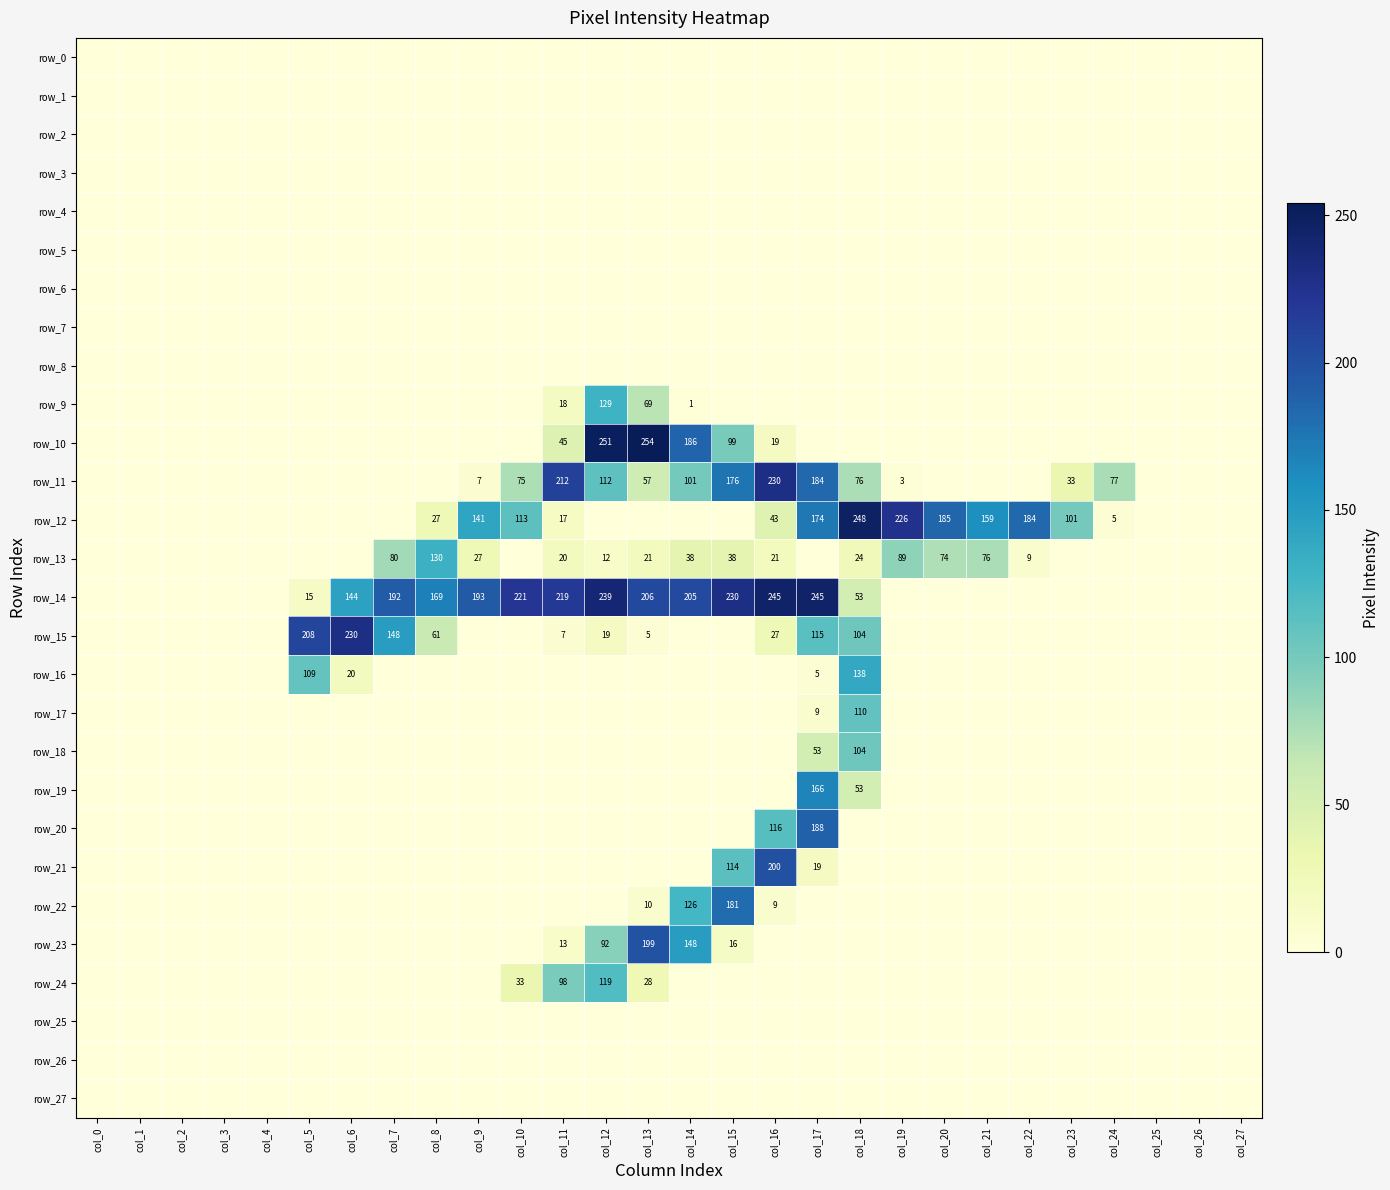

What is the highest value of the row_16 series?

138